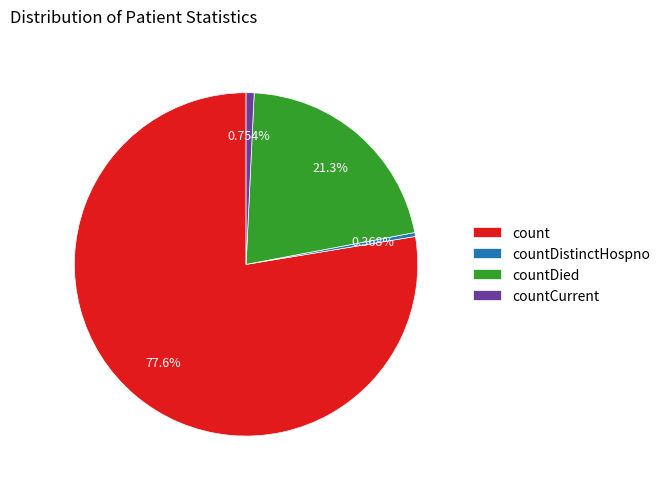

Is it true that count is 78% of the pie?

True